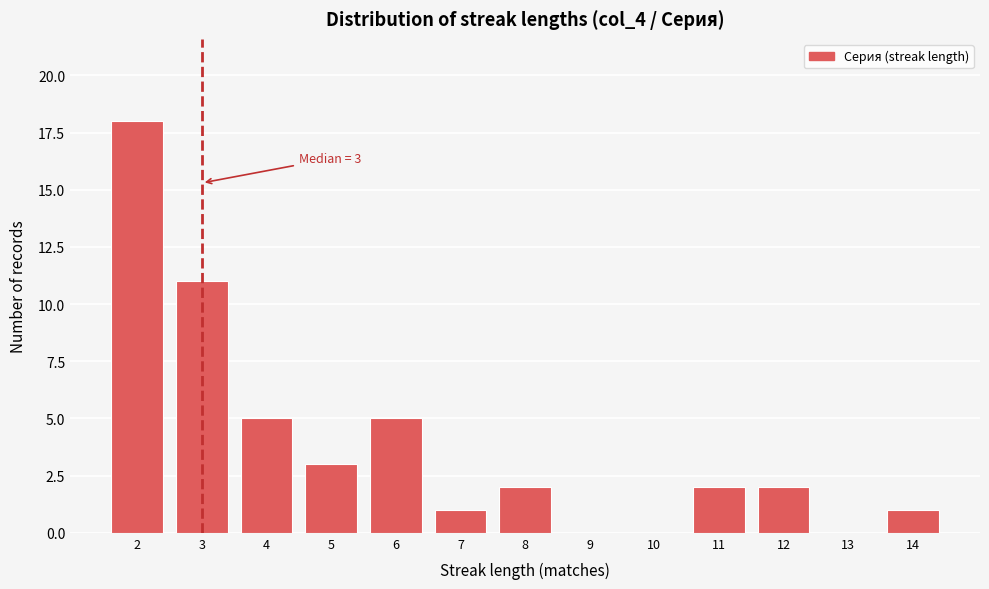

Reading left to right, transcribe all the data shown in this chart.

2=18	3=11	4=5	5=3	6=5	7=1	8=2	9=0	10=0	11=2	12=2	13=0	14=1